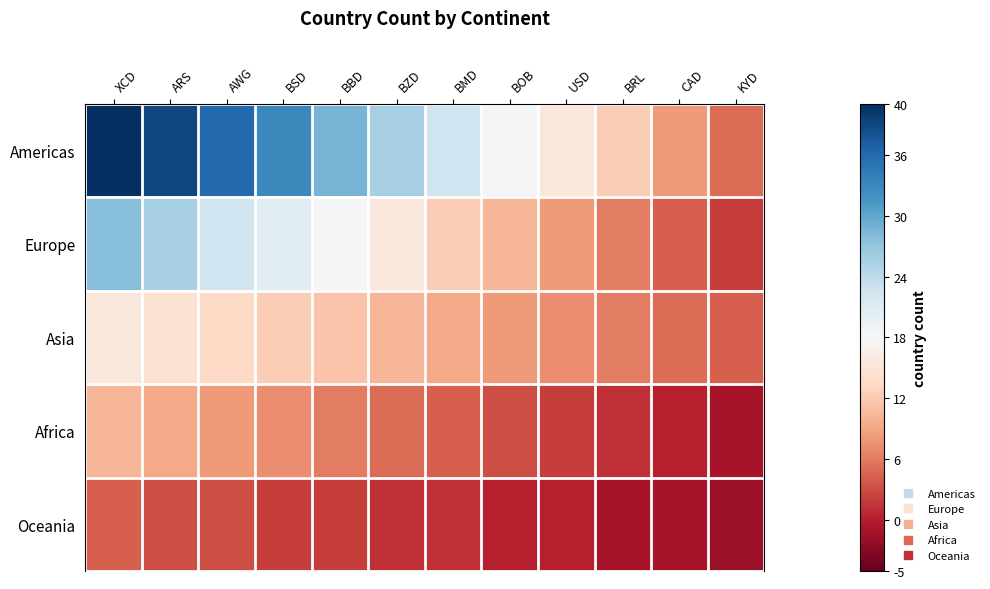

Which series changed the most between AWG and BBD?

Americas